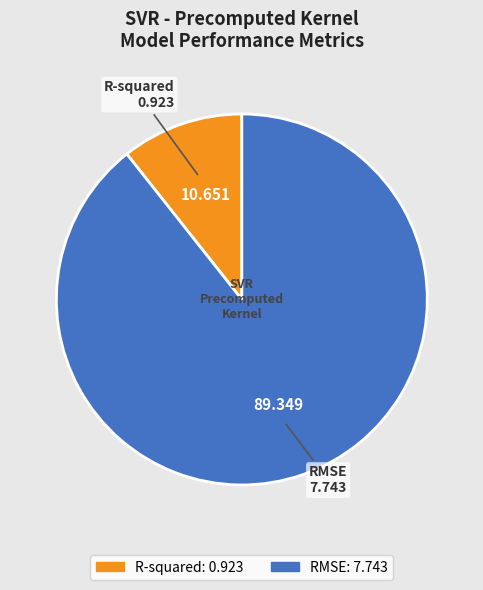

Which slice is the smallest?

R-squared